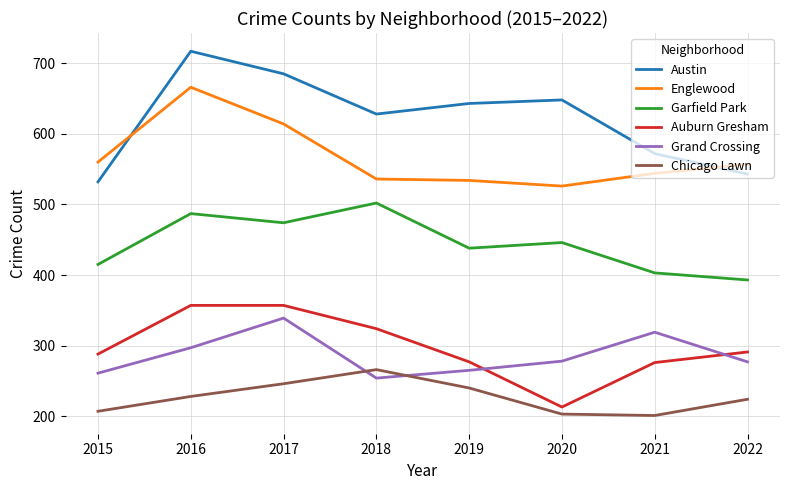

Which series changed the most between 2016 and 2022?

Austin